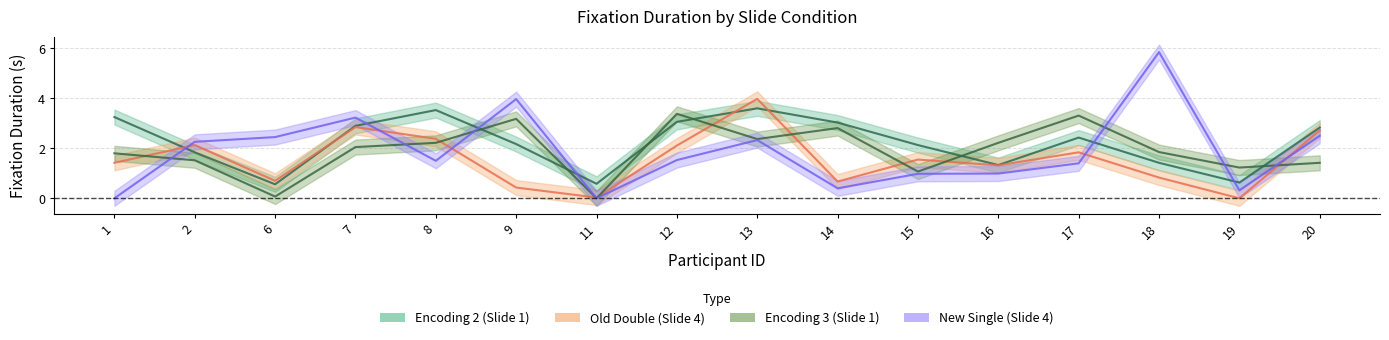

What are all the series names shown in the legend?

Encoding 2 (Slide 1), Old Double (Slide 4), Encoding 3 (Slide 1), New Single (Slide 4)